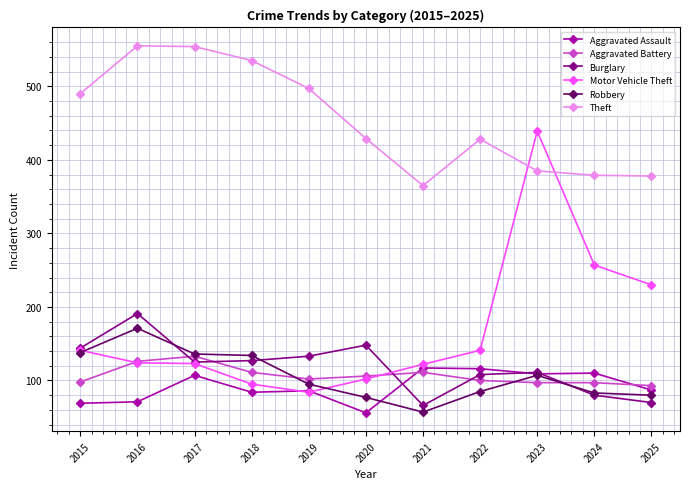

At which label does Robbery reach its peak?

2016